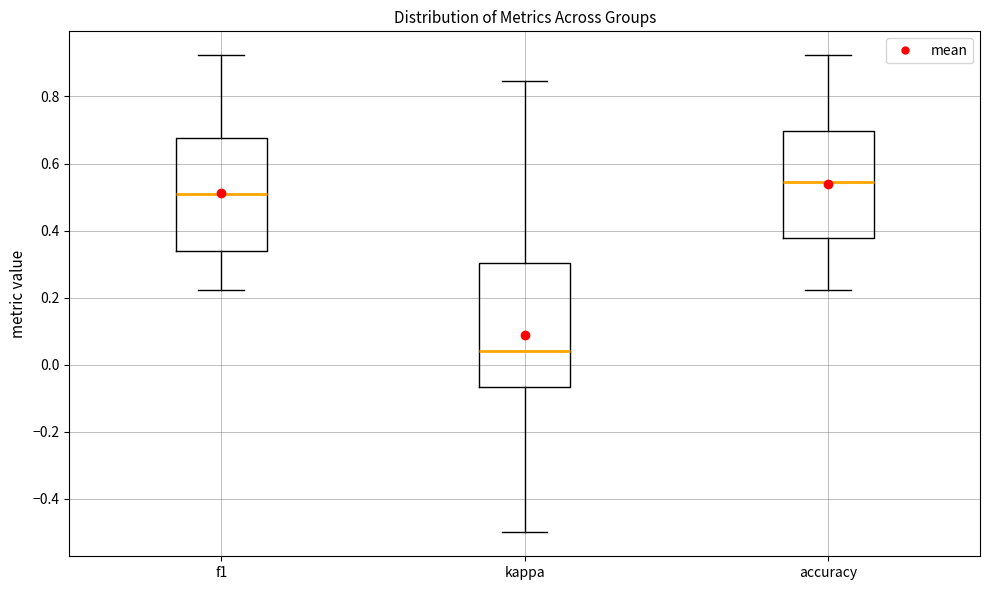

Which box is the tallest, from its lower edge to its upper edge?

kappa